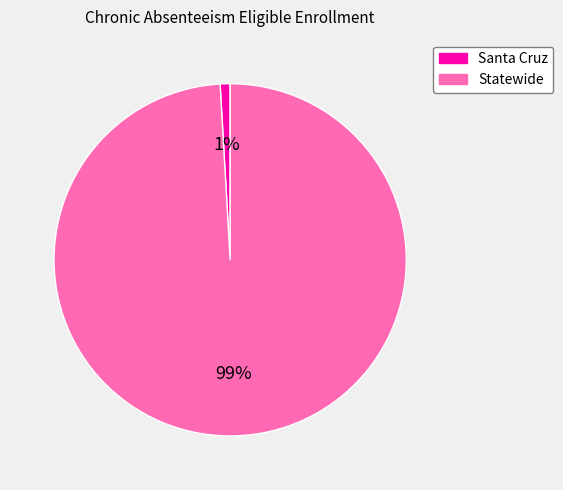

True or false: Statewide accounts for 89% of the total.

False